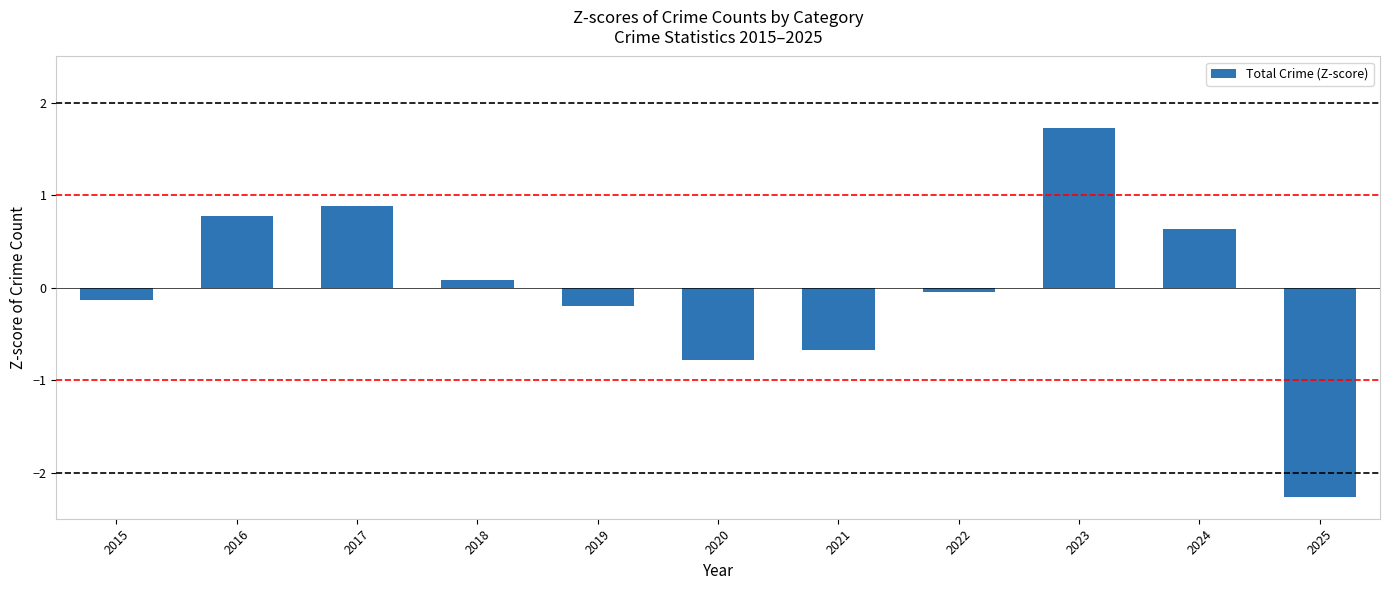

Are the bars grouped side by side (vs. stacked)?

No